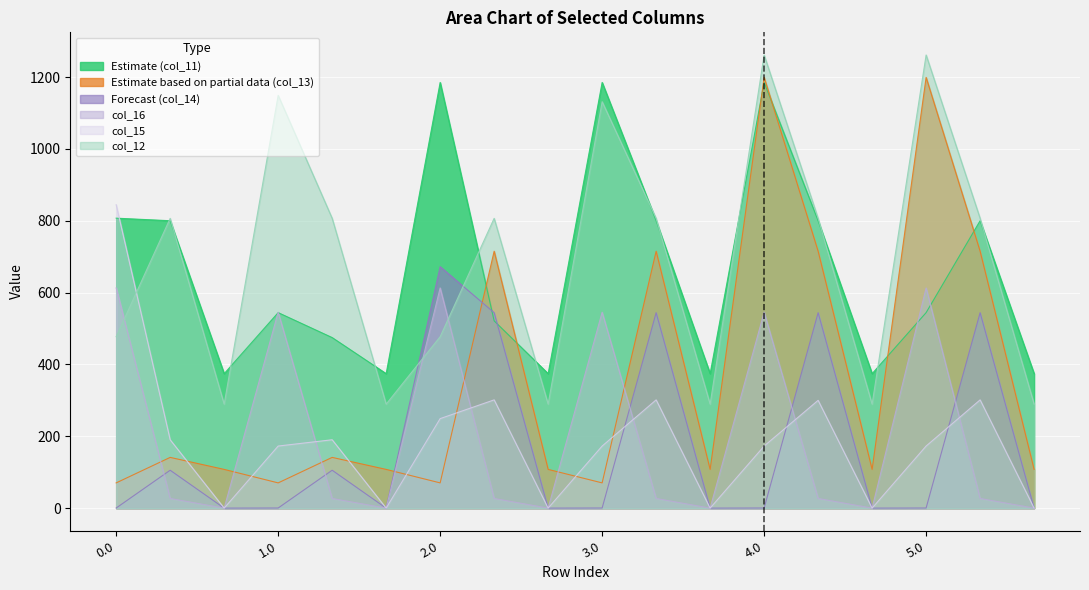

How many values in the col_15 series are below 172?

6